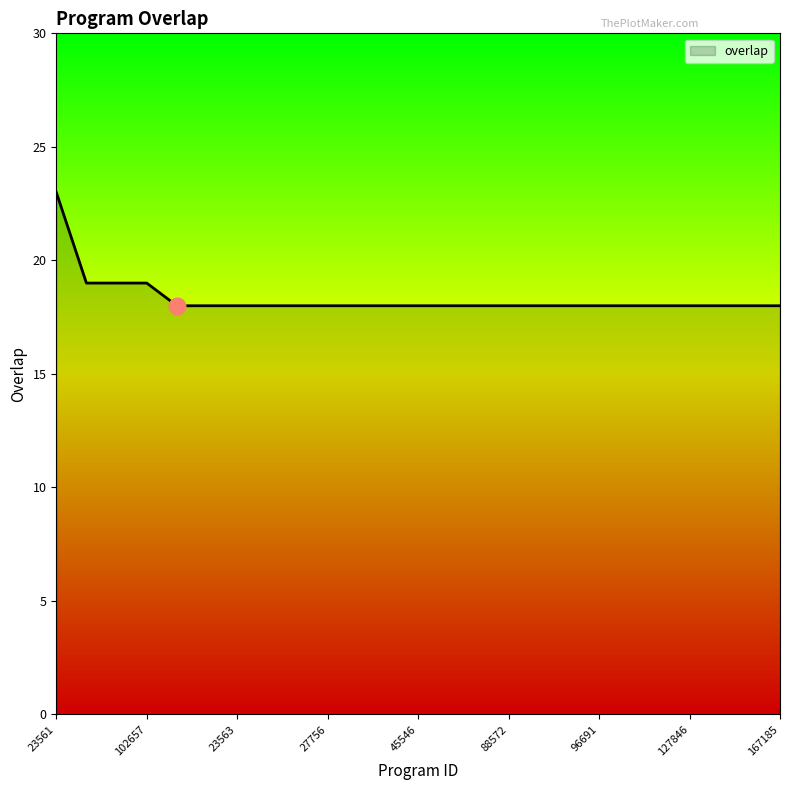

Reading right to left, what are all the values shown in this chart?

18	18	18	18	18	18	18	18	18	18	18	18	18	18	18	18	18	18	18	18	18	19	19	19	23